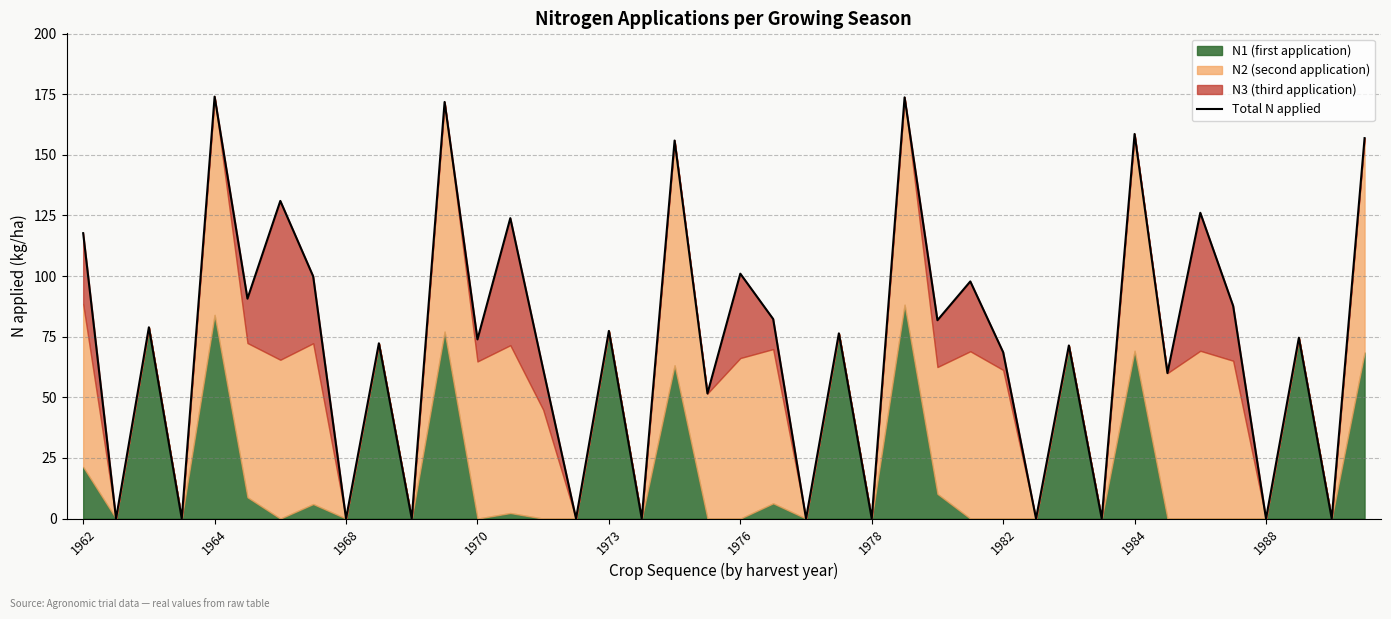

Reading left to right, list all the values displayed in this chart.

117.7	0.0	78.9	0.0	174.0	90.7	131.0	99.9	0.0	72.3	0.0	171.8	73.9	123.9	61.6	0.0	77.4	0.0	155.9	51.6	101.0	82.3	0.0	76.4	0.0	173.7	81.8	97.8	68.6	0.0	71.4	0.0	158.6	60.0	126.1	87.7	0.0	74.6	0.0	156.9